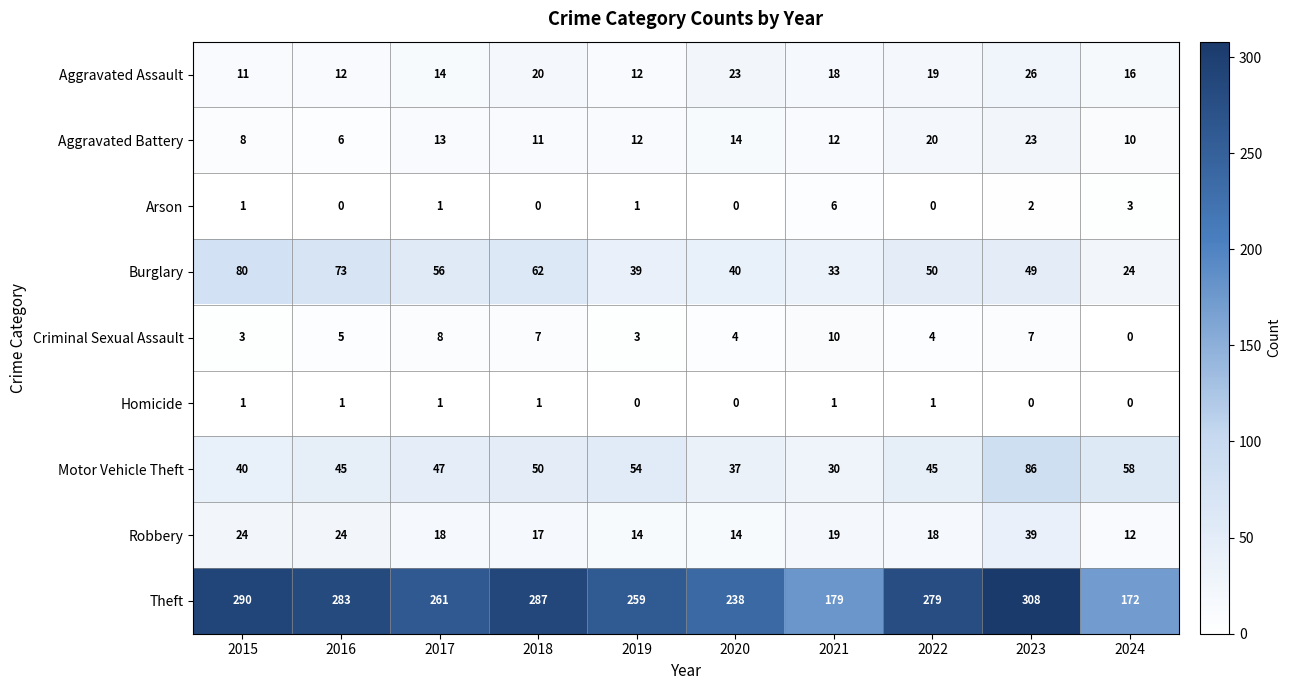

Rank the series by their maximum value, from lowest to highest.

Homicide, Arson, Criminal Sexual Assault, Aggravated Battery, Aggravated Assault, Robbery, Burglary, Motor Vehicle Theft, Theft